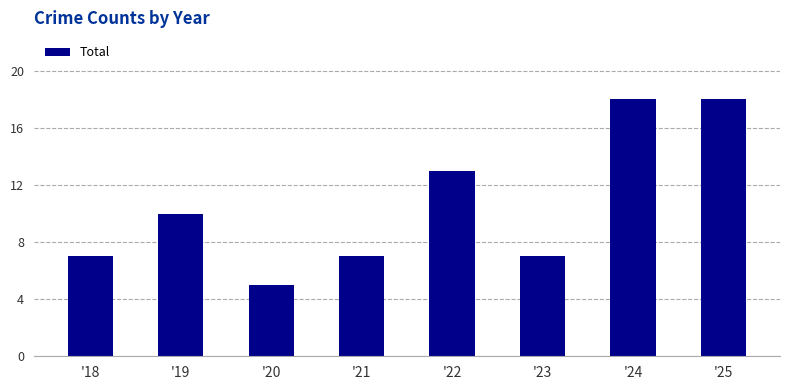

At which category does the chart reach its minimum across all series?

'20